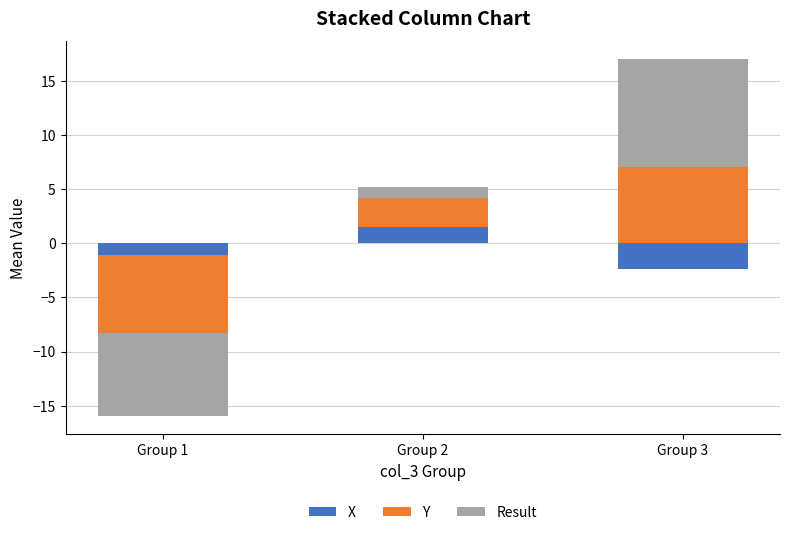

At which label is Y closest to 3?

Group 2